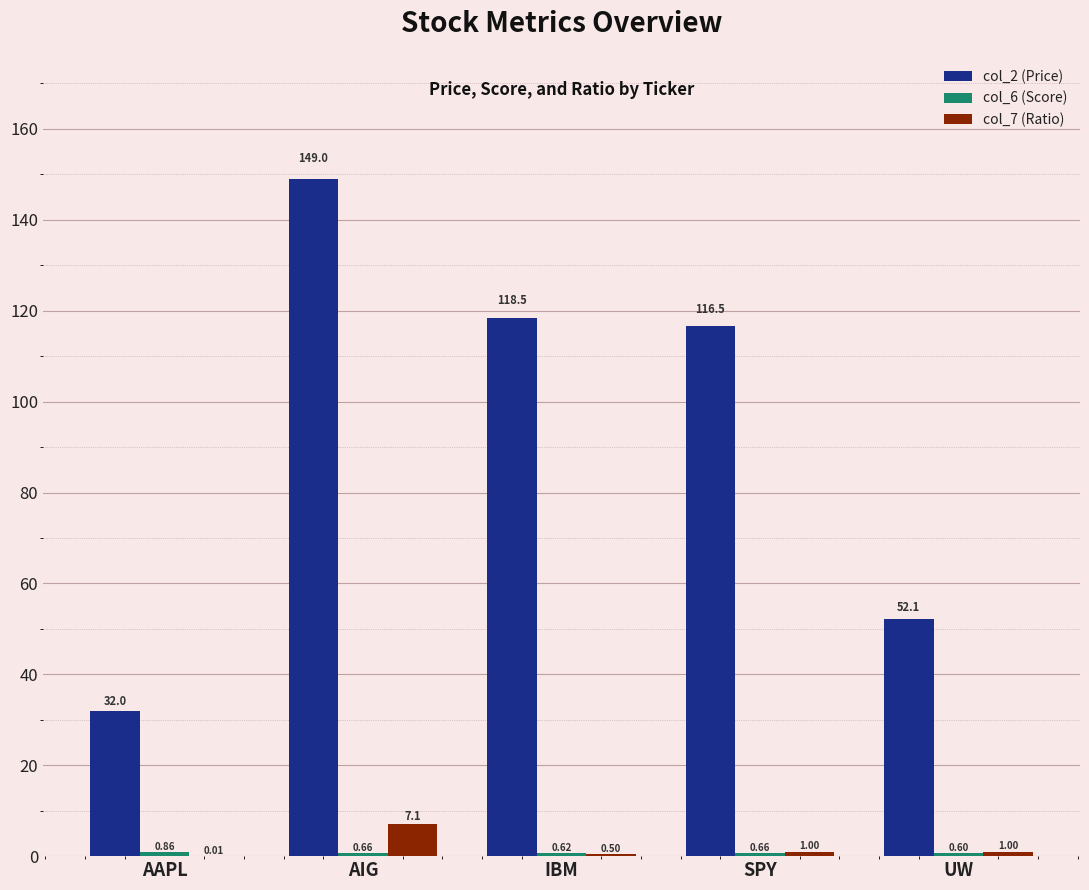

Which series changed the most between IBM and UW?

col_2 (Price)